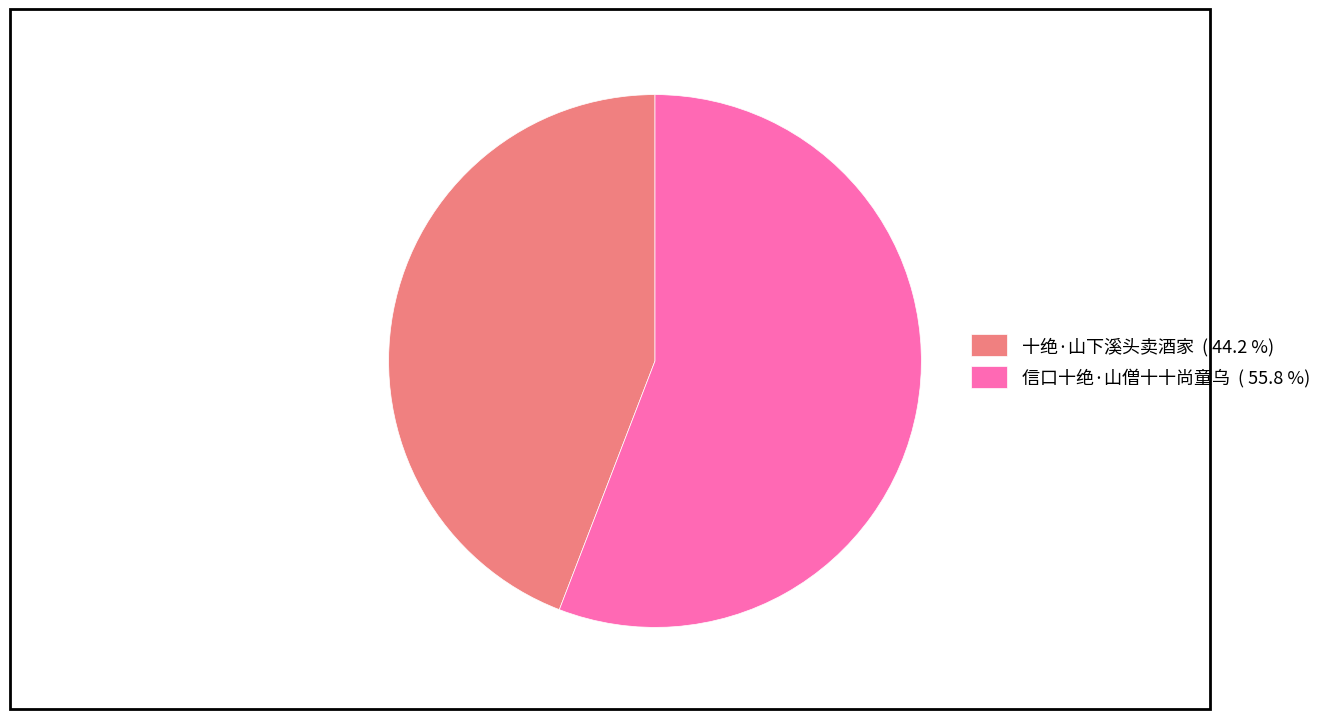

Is there a majority slice in this chart?

Yes